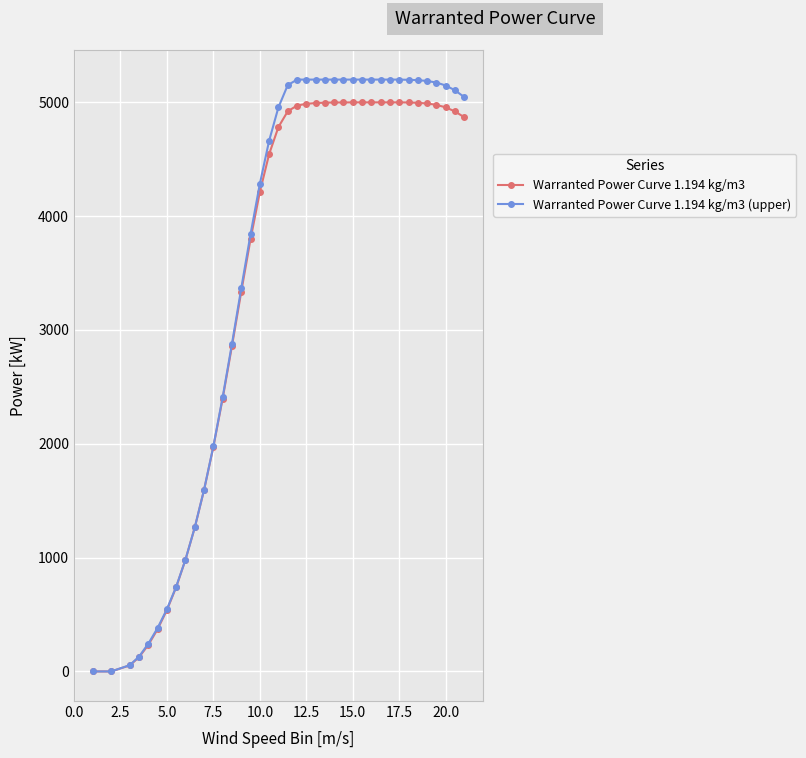

What is the greatest value displayed?

5200